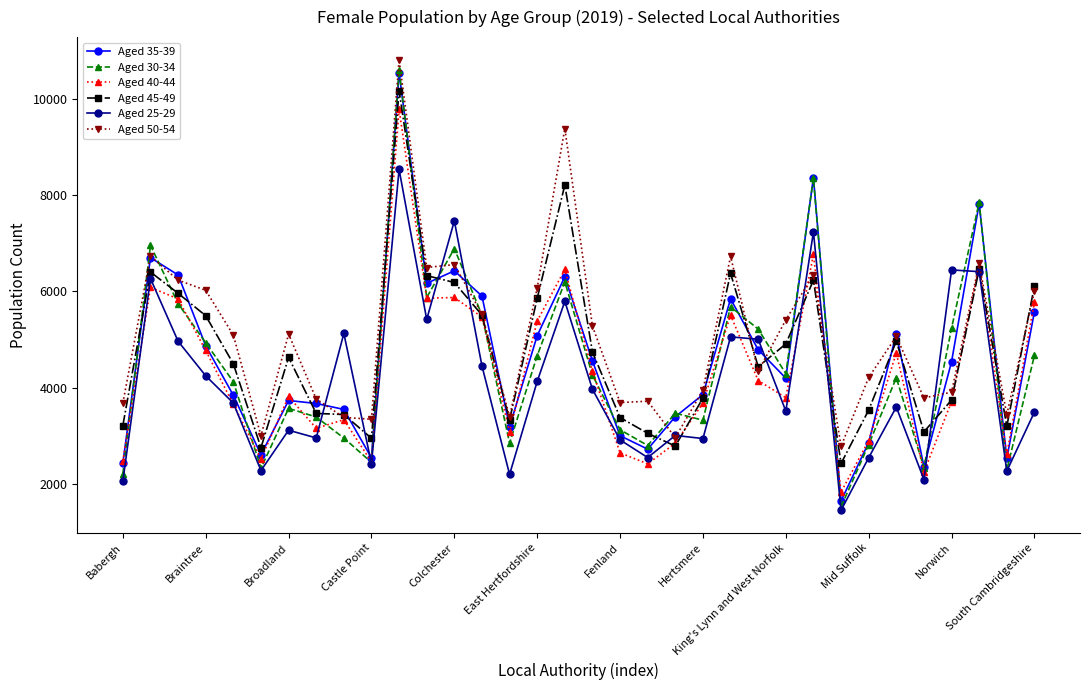

What is the maximum value for Aged 25-29?

8533